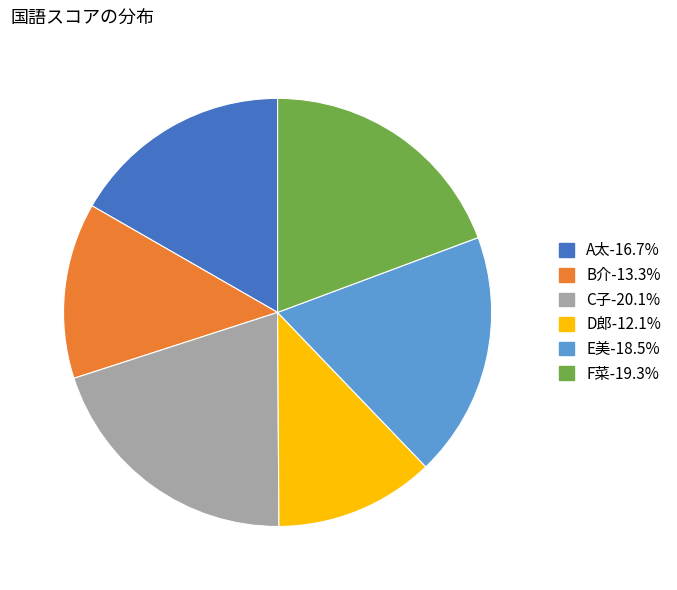

How many segments does this pie chart have?

6